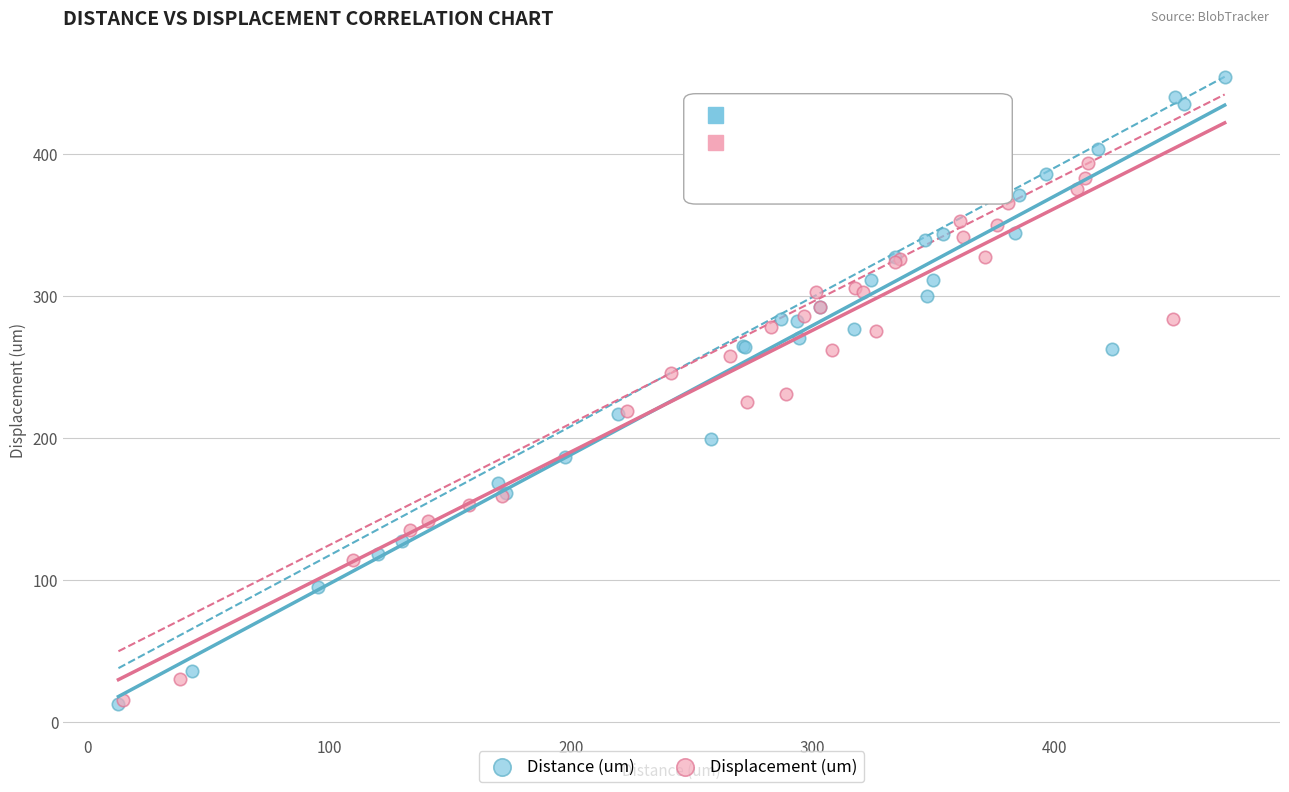

Which series has the widest spread of Y values?

Distance (um)